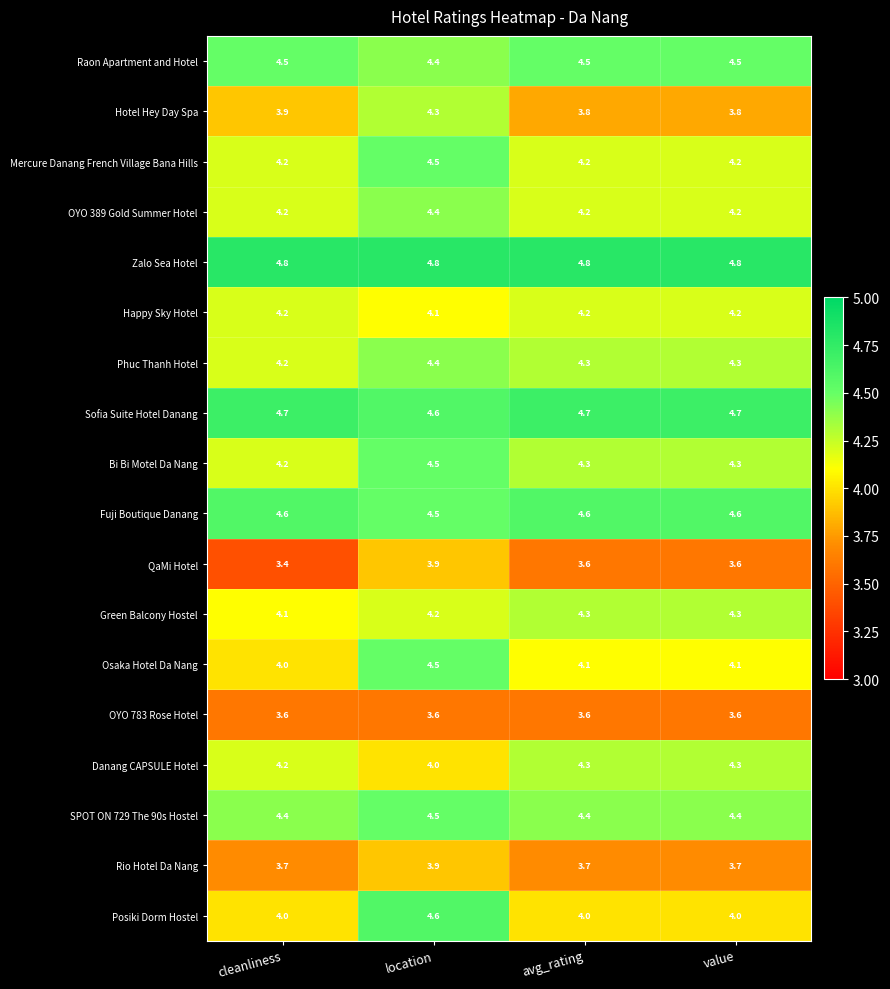

How many Rio Hotel Da Nang values are between 3 and 4?

4